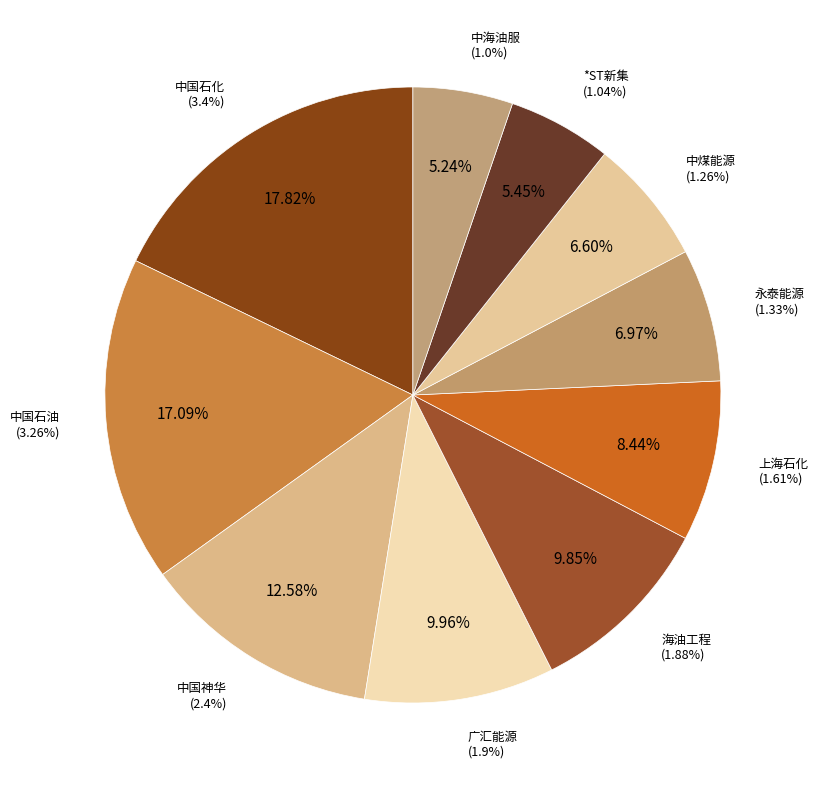

Which slice is the smallest?

中海油服